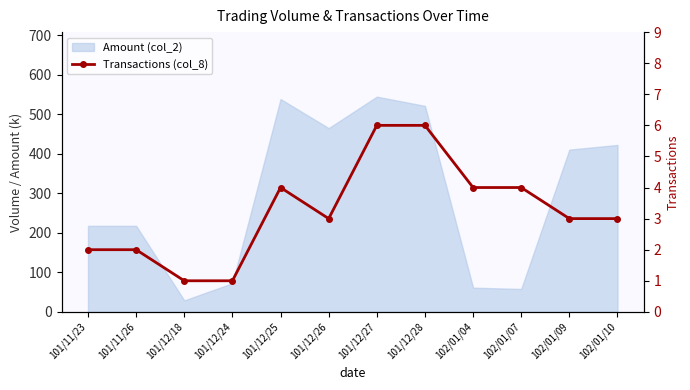

How many interior local valleys (lower than both neighbors) does the data have?

1